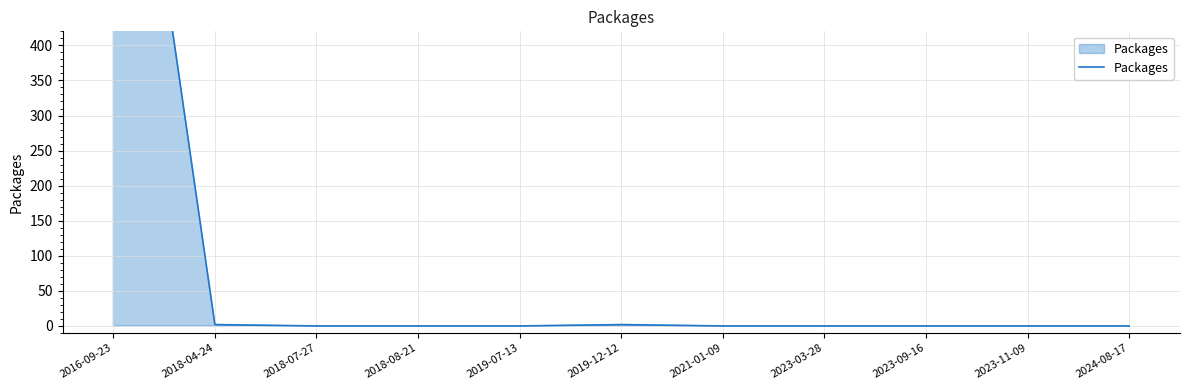

What is the maximum value shown in the chart?

1006